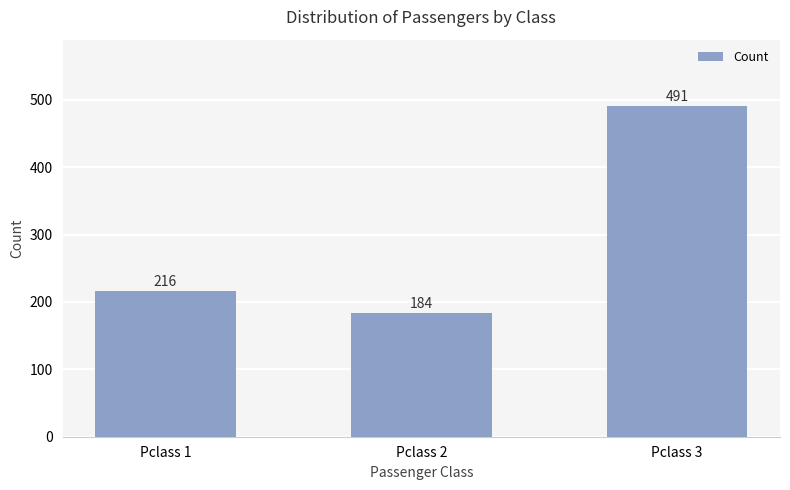

Where is the data nearest to the value 337?

Pclass 1